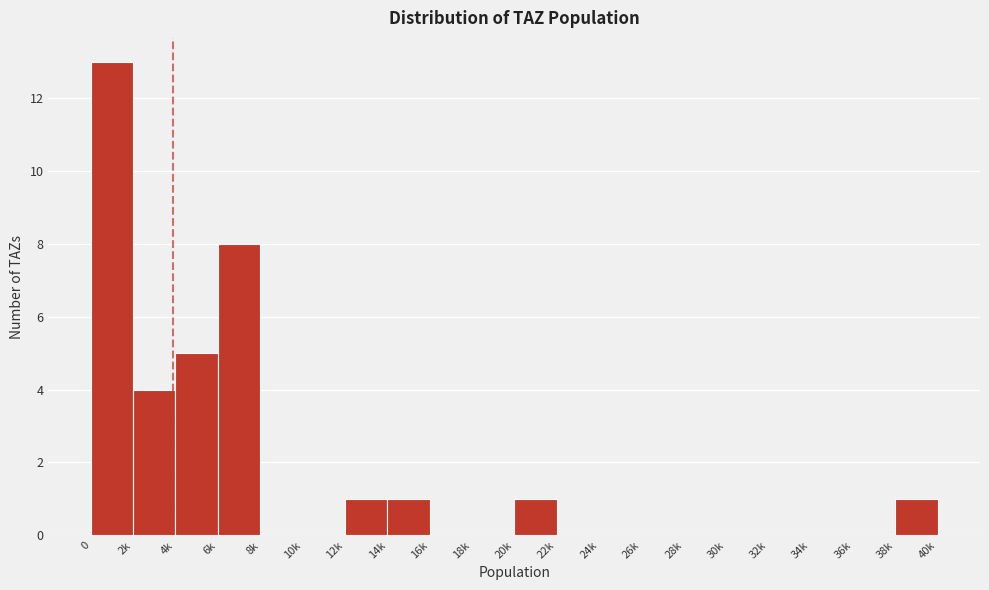

Reading right to left, transcribe all the data shown in this chart.

38k=1	36k=0	34k=0	32k=0	30k=0	28k=0	26k=0	24k=0	22k=0	20k=1	18k=0	16k=0	14k=1	12k=1	10k=0	8k=0	6k=8	4k=5	2k=4	0=13